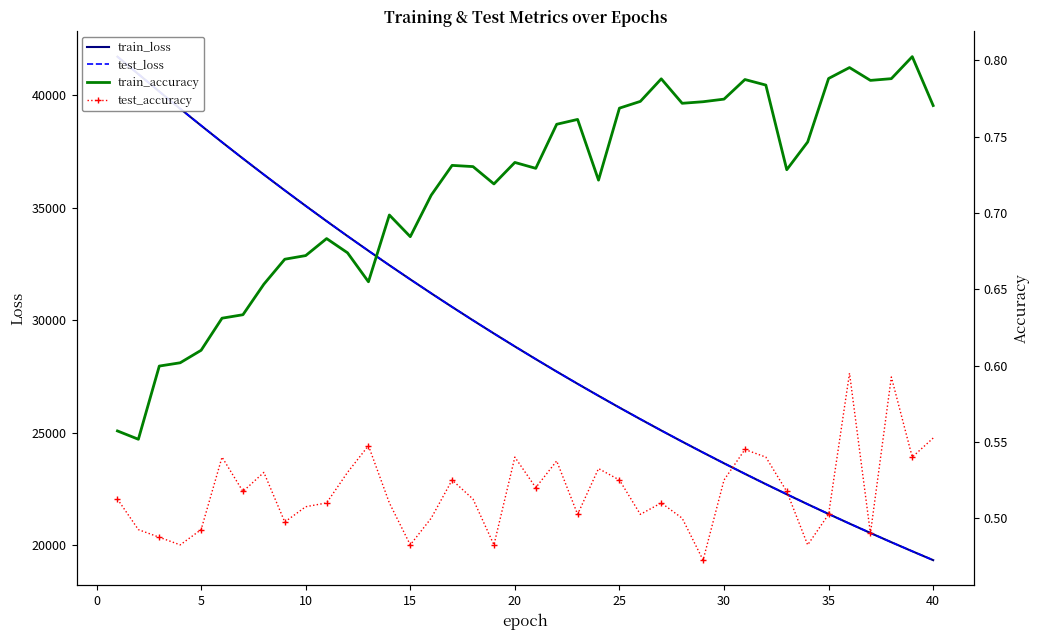

Is the value of test_accuracy at 11 greater than the value of train_loss at 13?

No